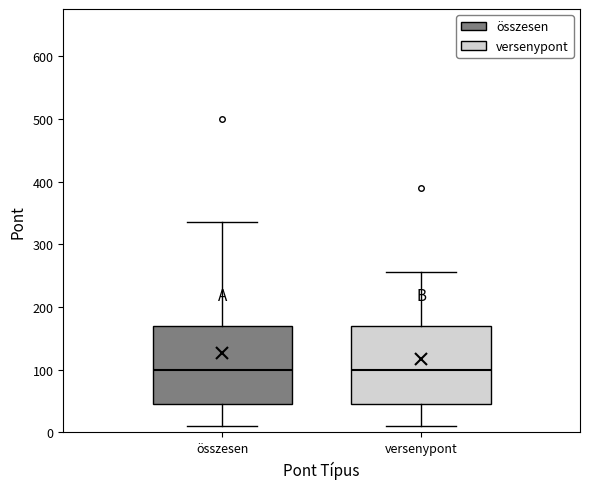

Where is the lower edge of the box for versenypont on the y-axis? The values are not printed on the chart, so give them approximately, as read against the axis.

50